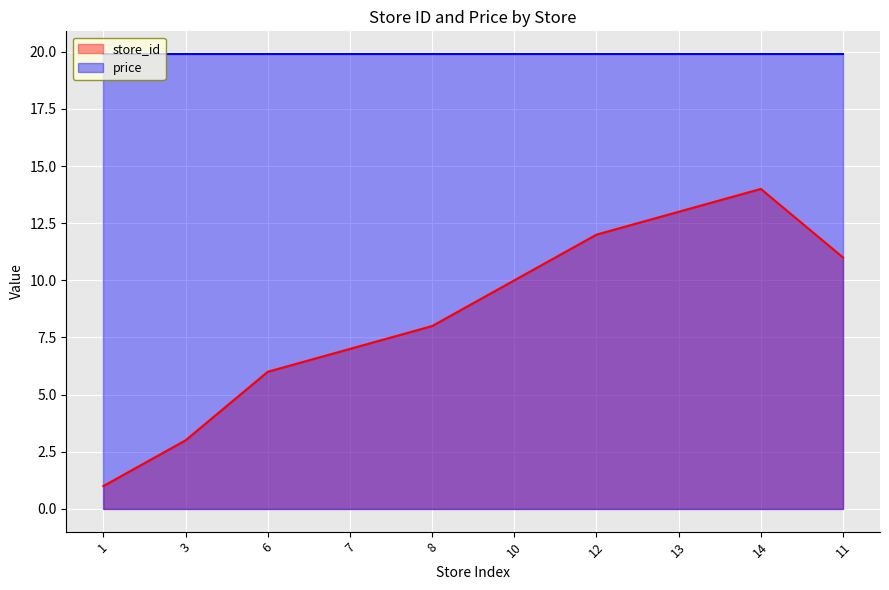

Rank the categories by value from lowest to highest.

1, 3, 6, 7, 8, 10, 11, 12, 13, 14